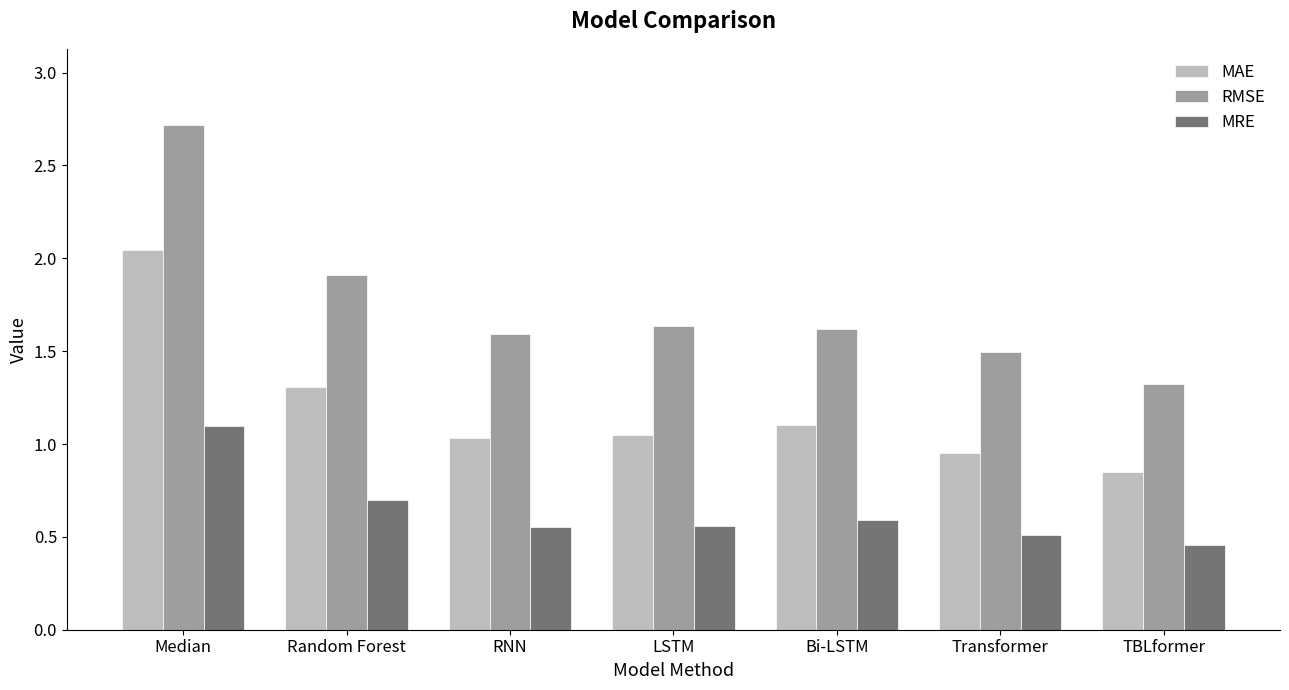

How many series are shown in this chart?

3